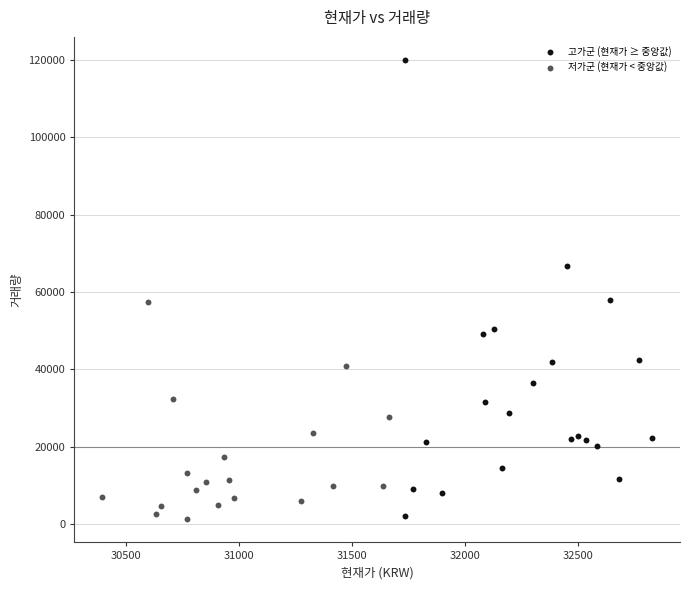

Which series reaches the maximum Y coordinate?

고가군 (현재가 ≥ 중앙값)